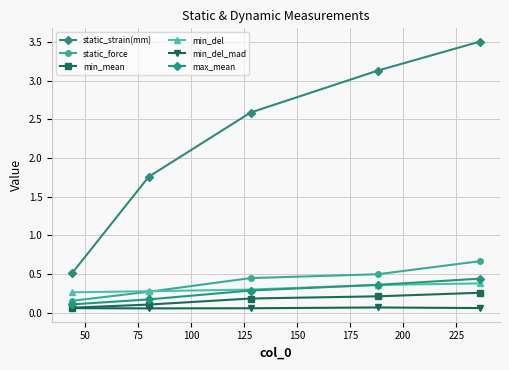

How many lines are shown in the chart?

6